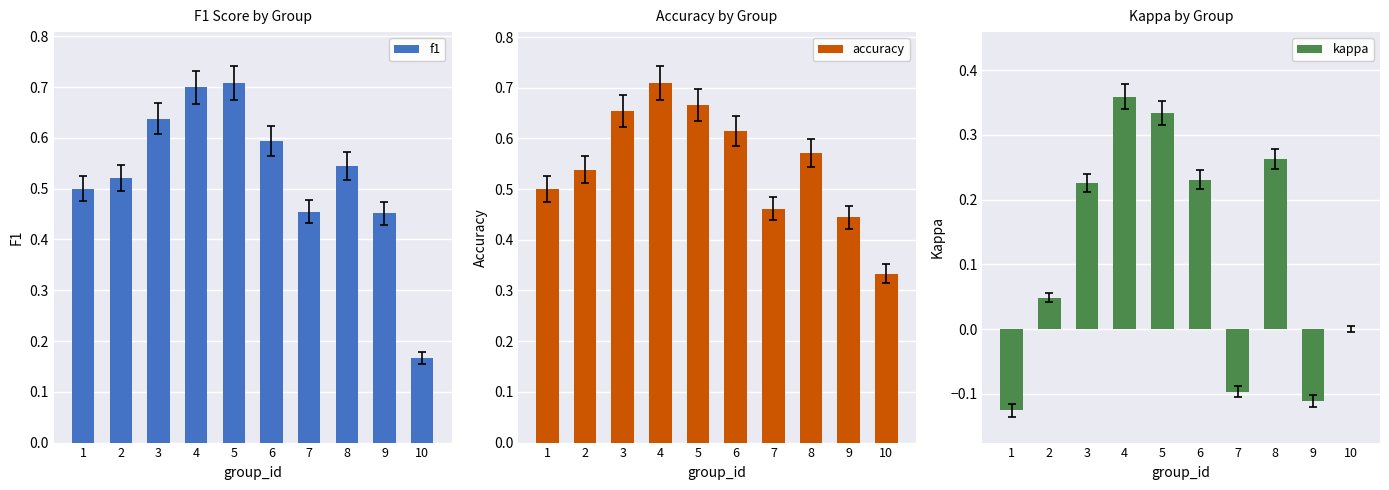

How many values in kappa are above zero?

6